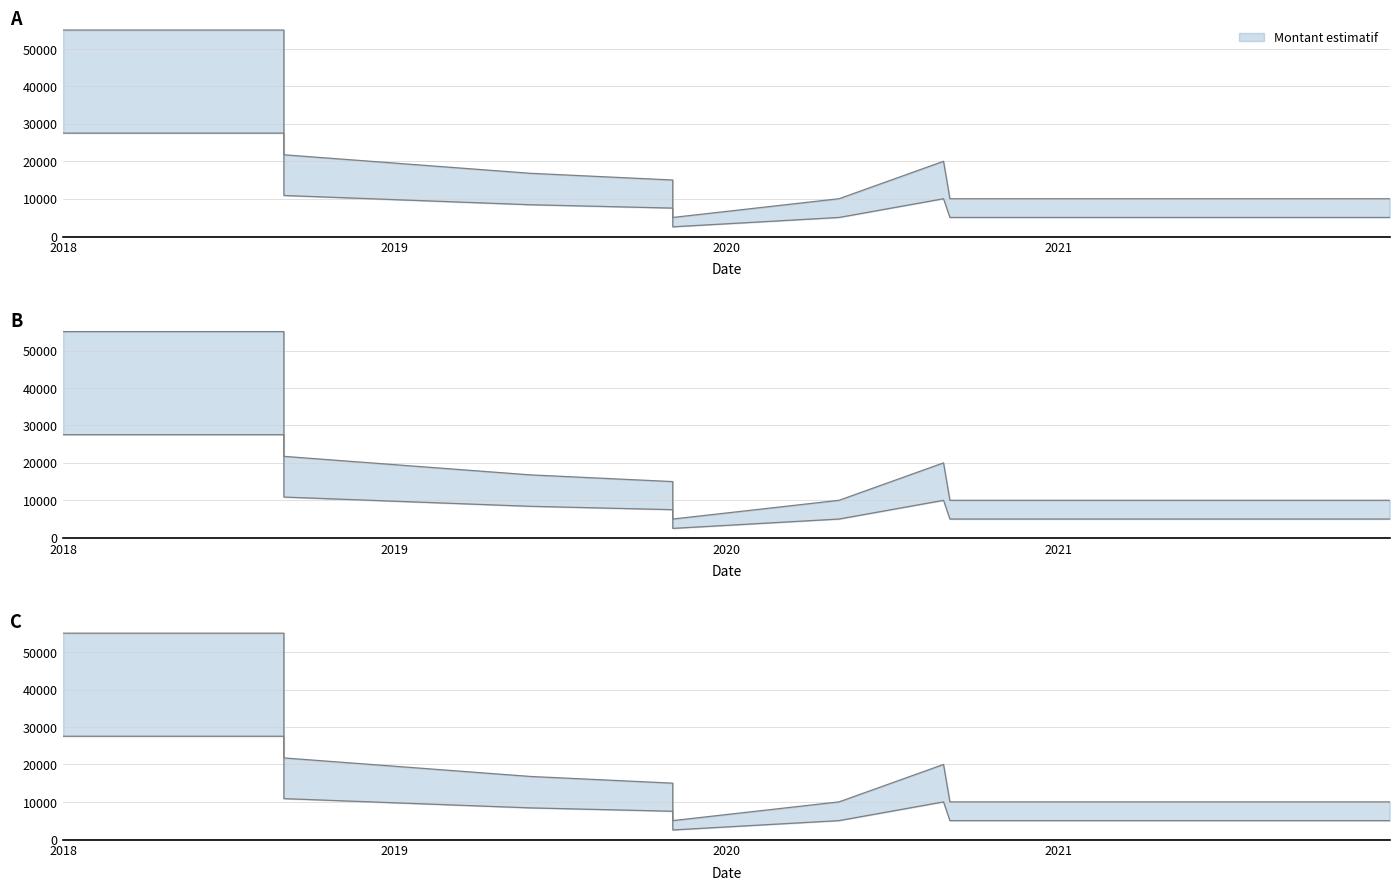

What is the average value?

19197